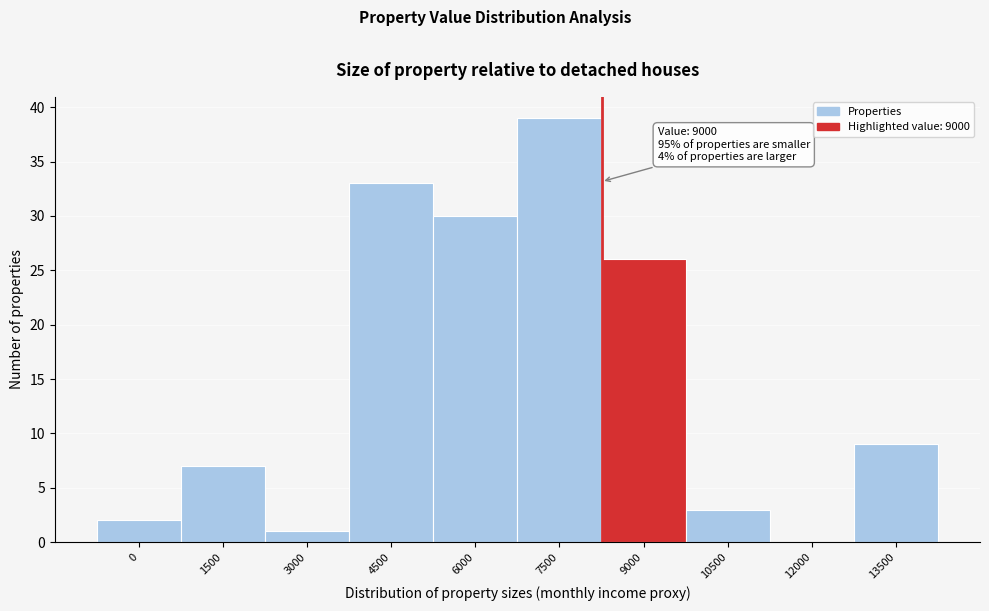

Reading left to right, what are all the values shown in this chart?

0=2	1500=7	3000=1	4500=33	6000=30	7500=39	9000=26	10500=3	12000=0	13500=9